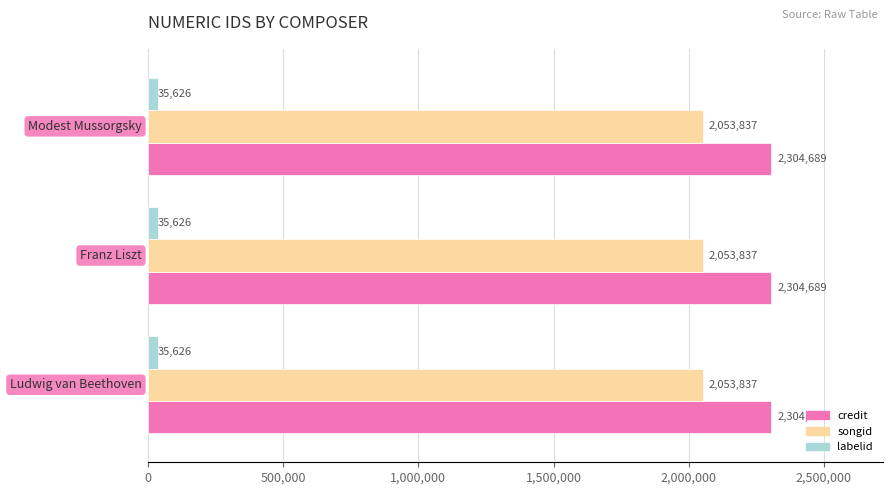

Which series has the largest total across all categories?

credit